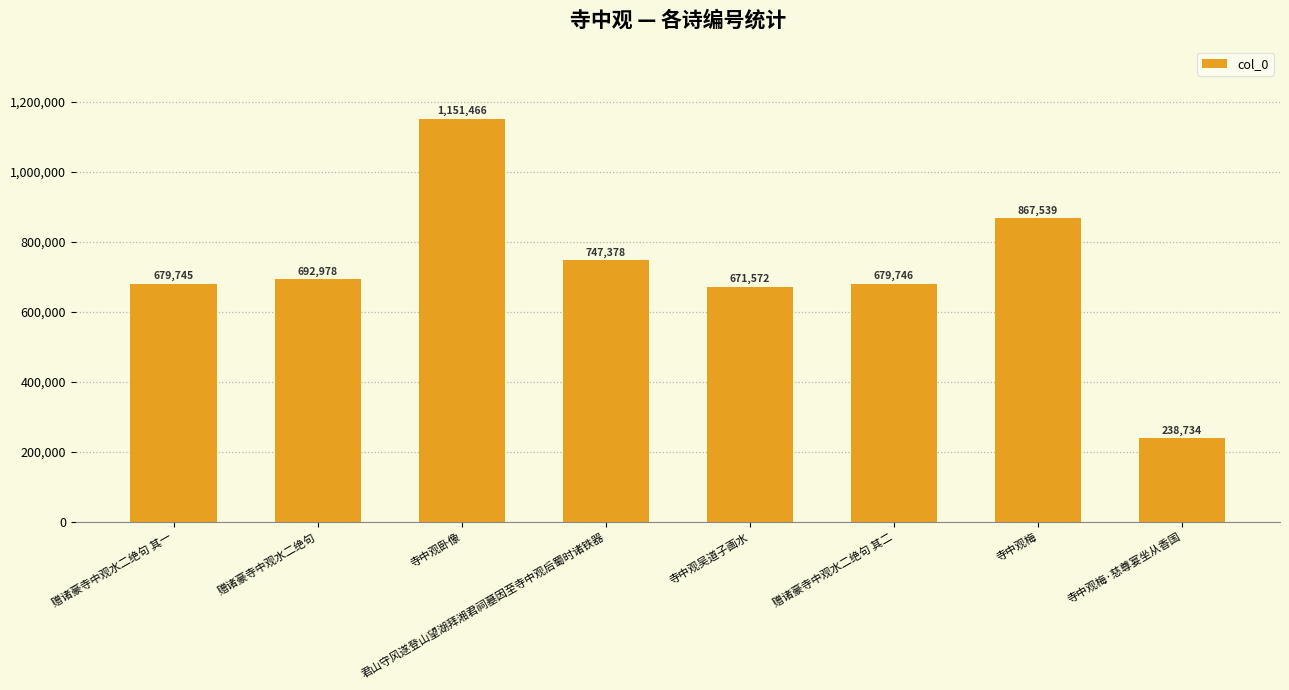

Where is the data nearest to the value 695100?

赠诸豪寺中观水二绝句